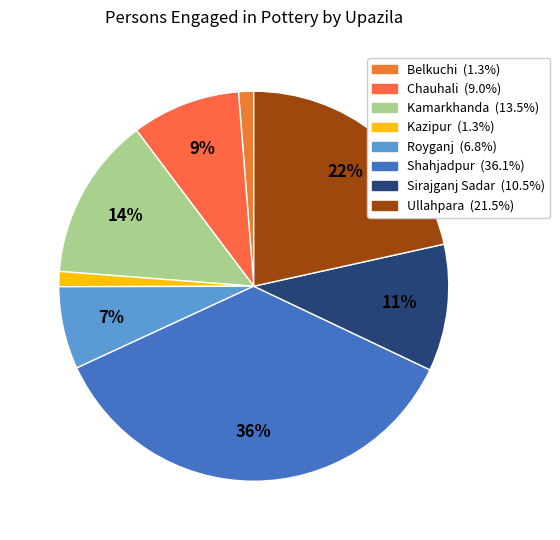

Which category has the biggest portion of the pie?

Shahjadpur